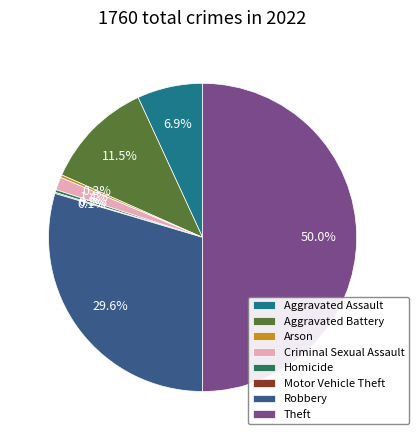

Which has a higher value, Theft or Robbery?

Theft